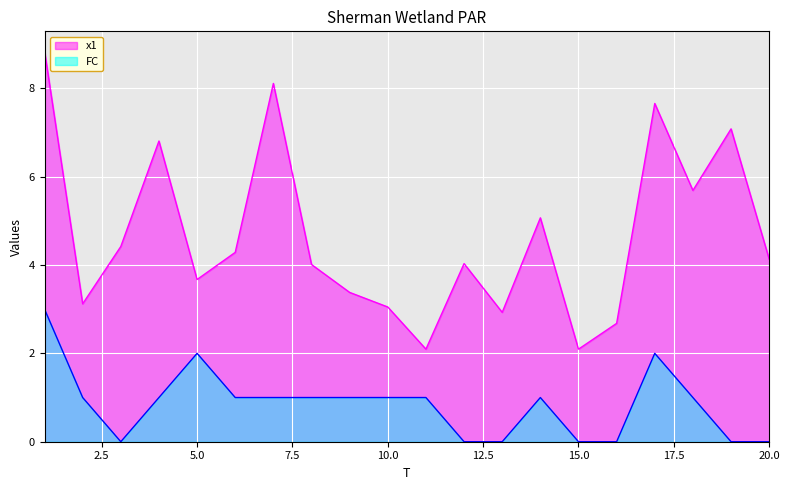

Count the FC values in the range 0 to 1.

17